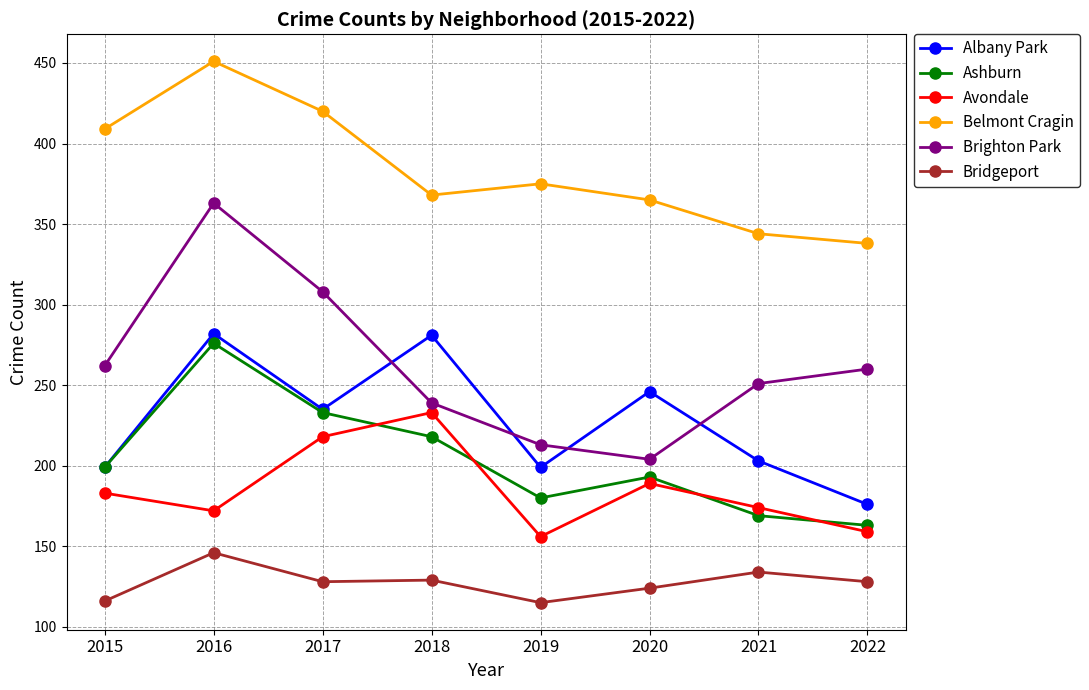

At how many categories does at least one series exceed 230?

8